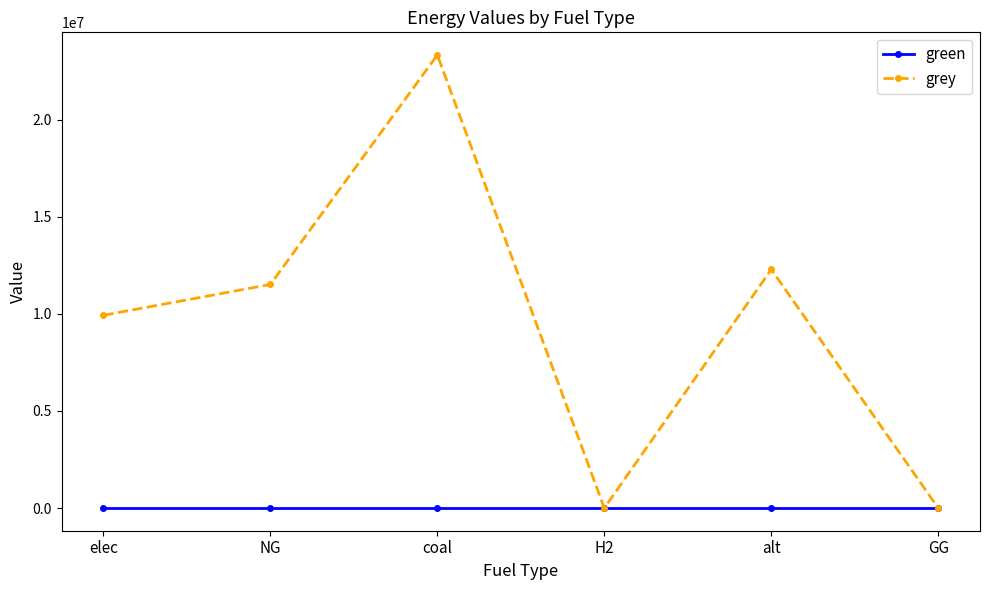

Is the value of grey at elec greater than the value of green at NG?

Yes